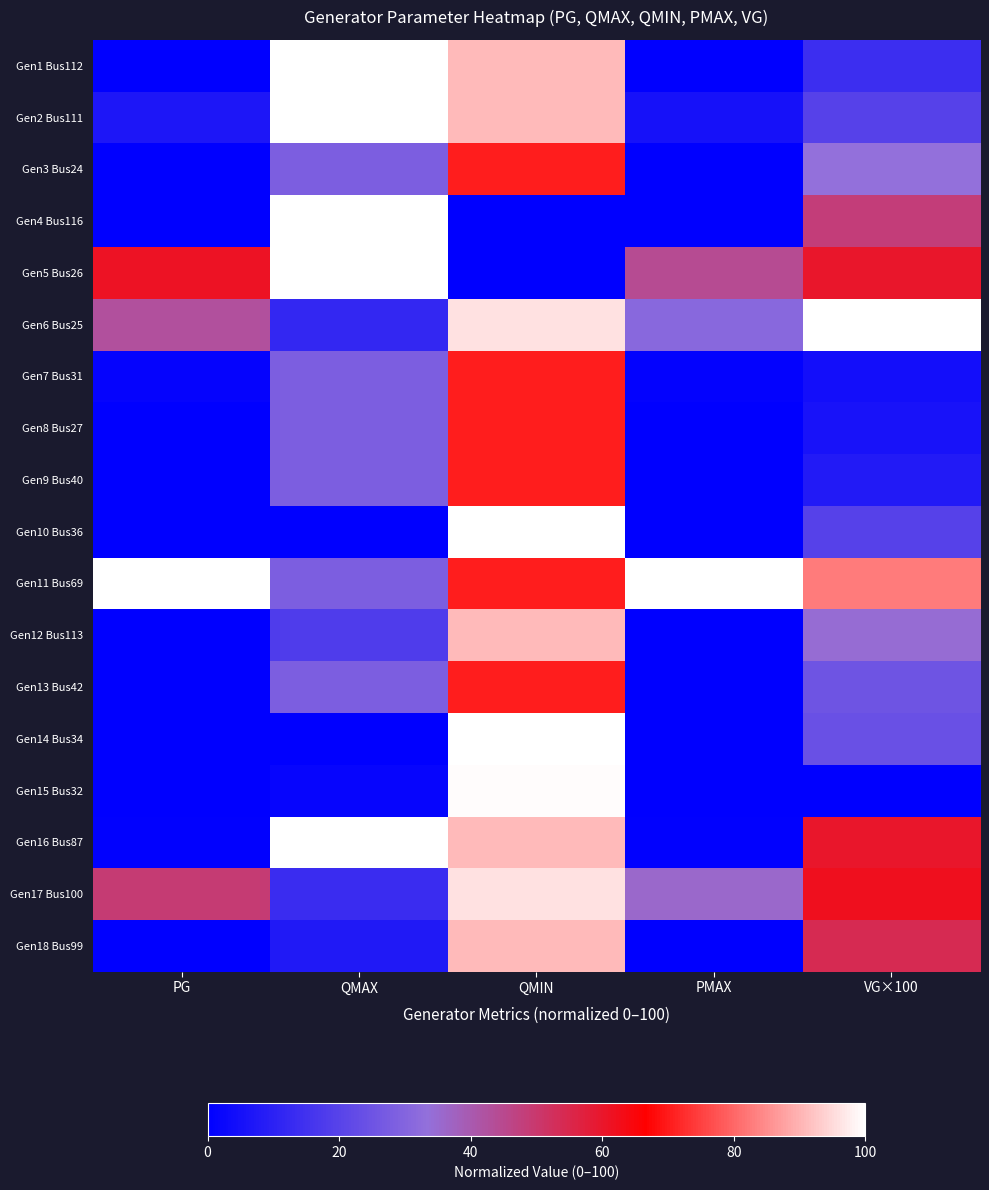

At how many categories does at least one series exceed 14?

5